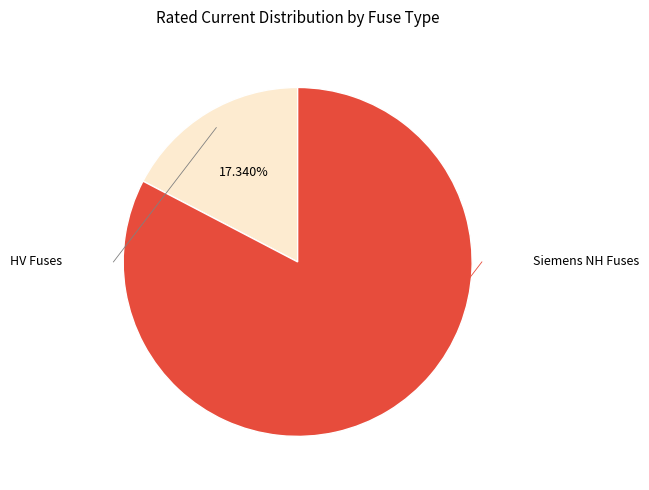

Is there a majority slice in this chart?

Yes